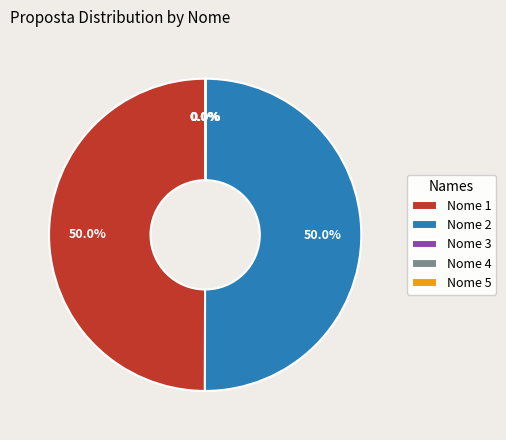

True or false: Nome 1 accounts for 64% of the total.

False